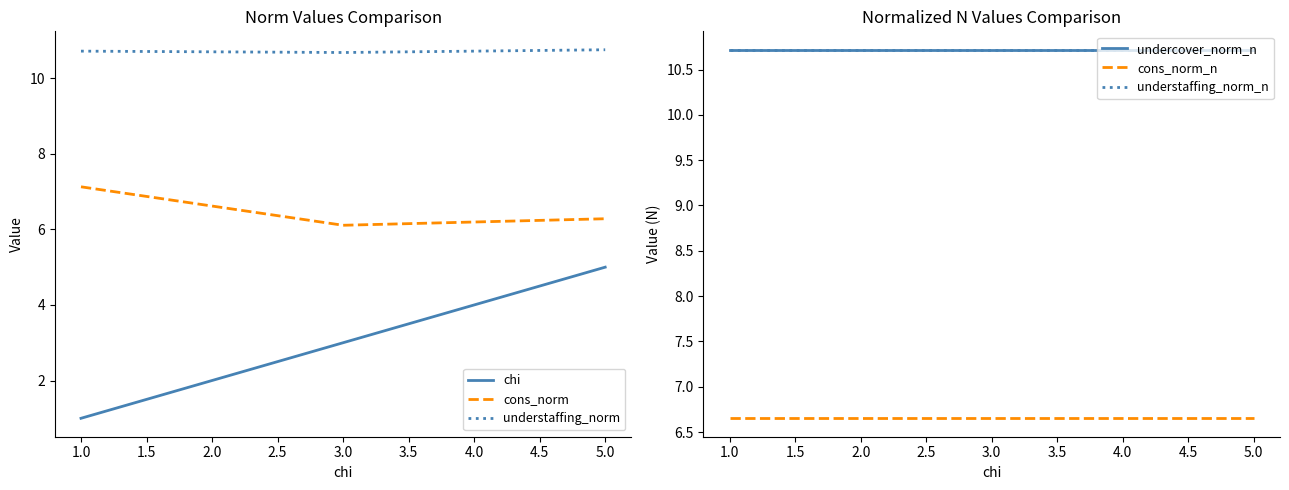

Reading left to right, transcribe all the data shown in this chart.

chi: 1.0	3.0	5.0
cons_norm: 7.1	6.1	6.3
understaffing_norm: 10.7	10.7	10.8
undercover_norm_n: 10.7	10.7	10.7
cons_norm_n: 6.7	6.7	6.7
understaffing_norm_n: 10.7	10.7	10.7